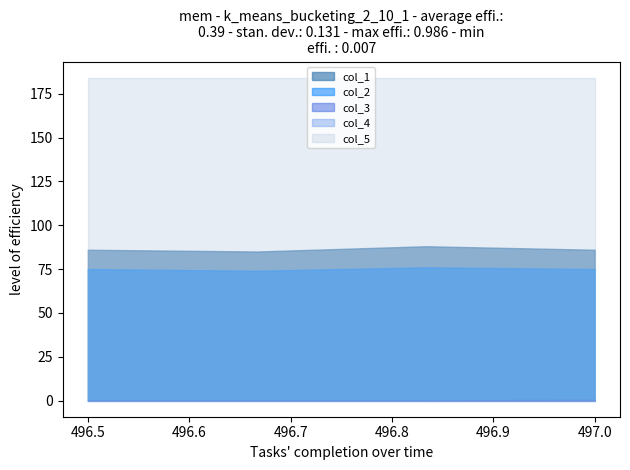

Is it true that col_1 equals 56.4 at 0?

False